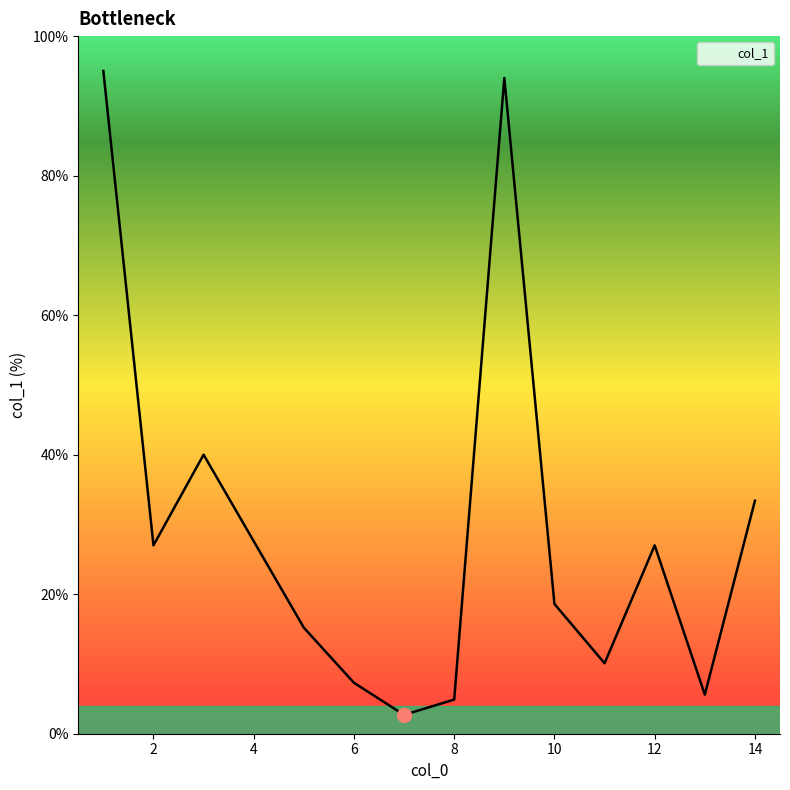

What is the difference between the maximum and minimum values?

92.3